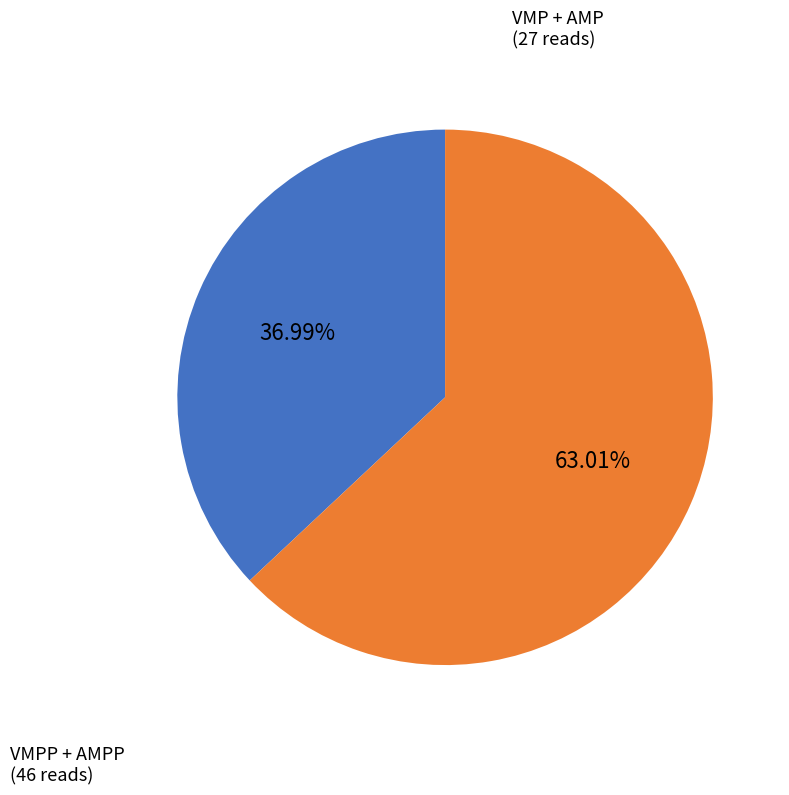

Does any single category account for the majority?

Yes